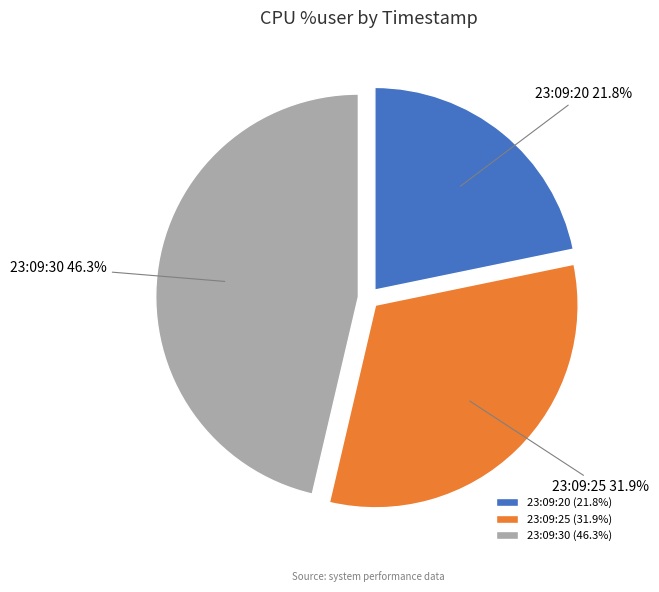

Is the sum of 23:09:20 and 23:09:25 greater than half?

Yes